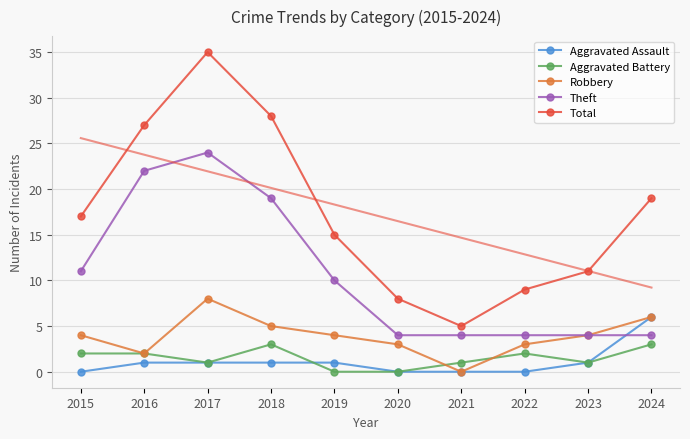

True or false: Total has a value of 15 at 2019.

True